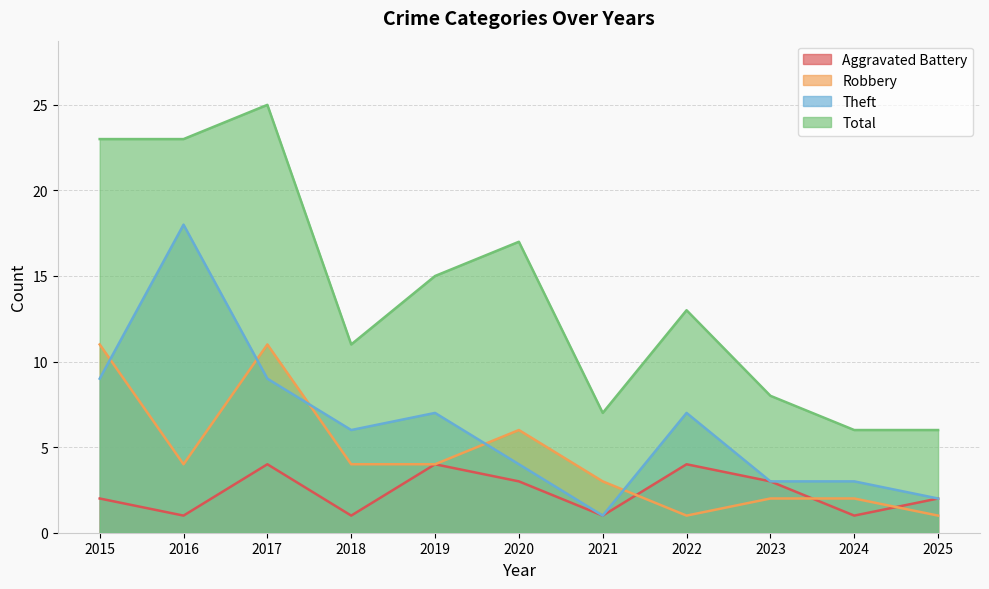

What is the average value of the Theft series?

6